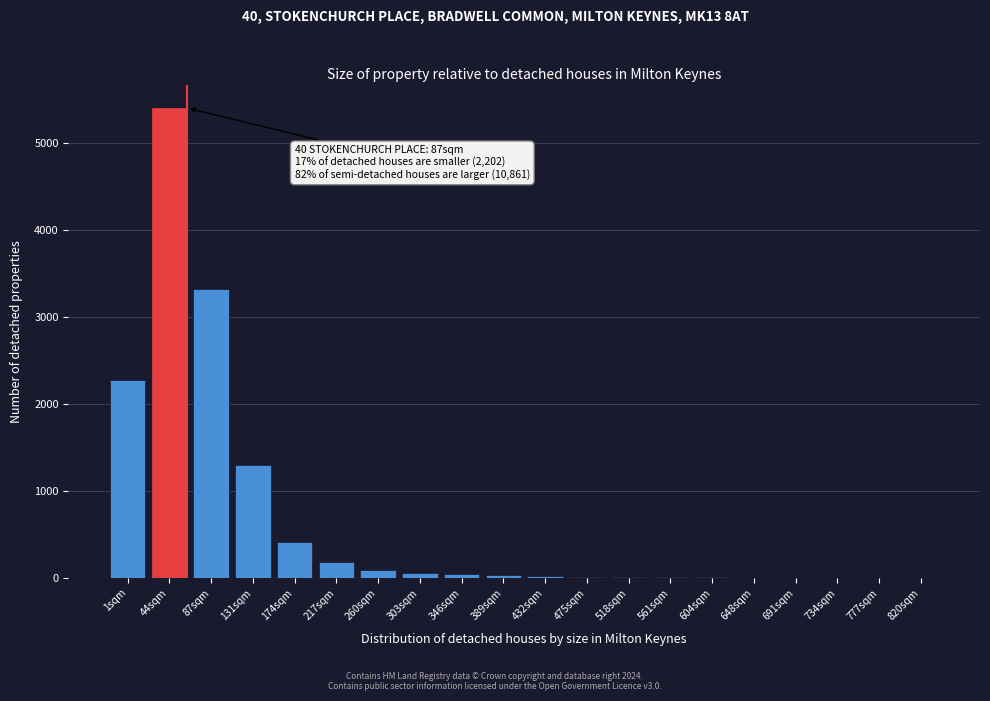

Where is the data nearest to the value 2699?

1sqm